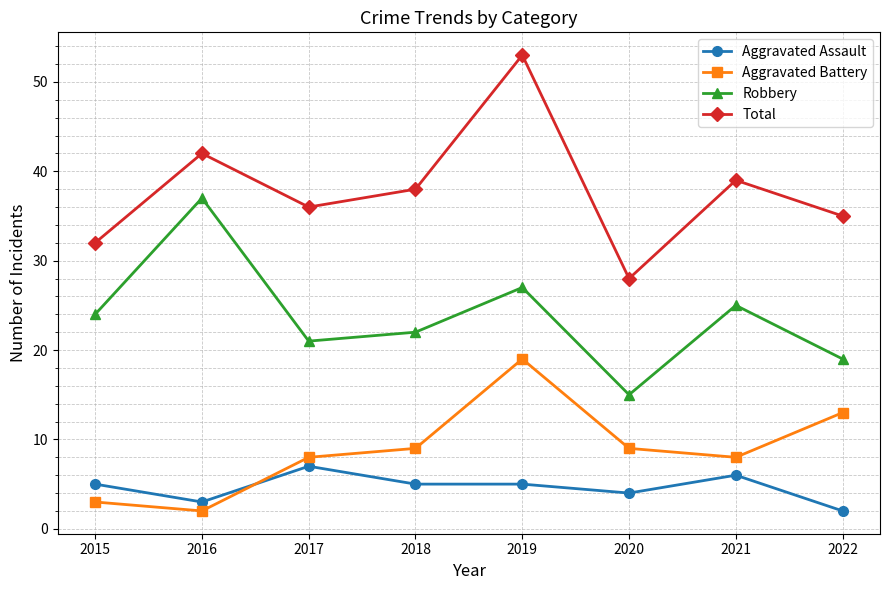

What value does the Total series have at 2017, to the nearest 5?

35